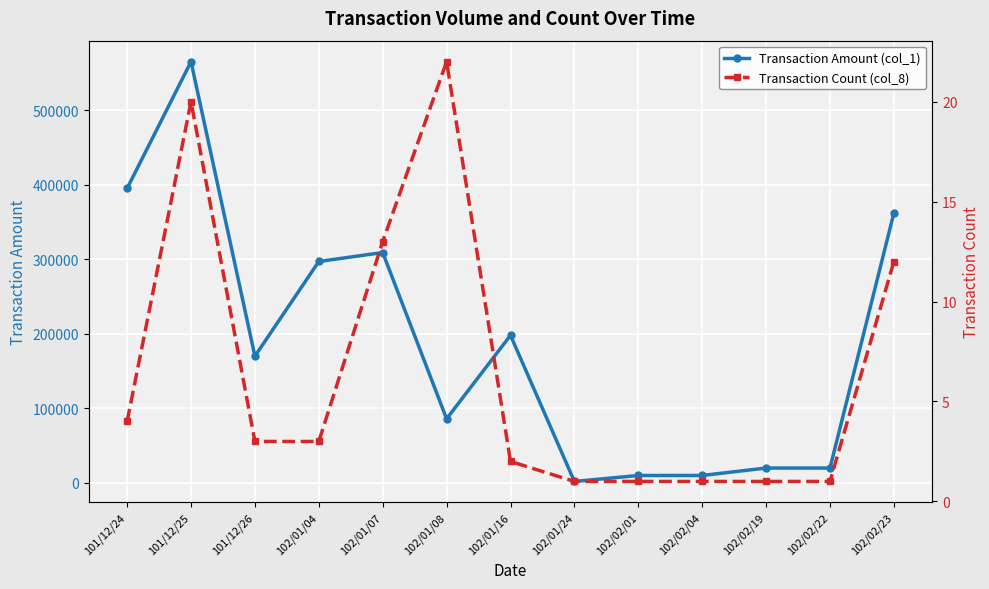

True or false: Transaction Amount (col_1) and Transaction Count (col_8) intersect in this chart.

False